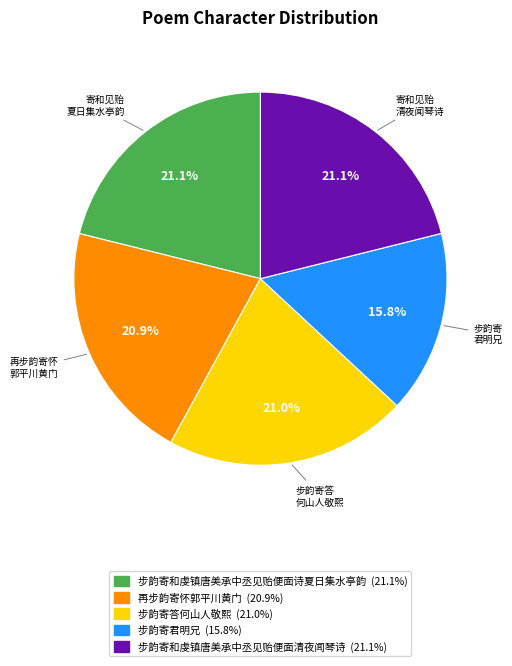

To the nearest percent, what is the difference between the largest and smallest slice percentages?

5%